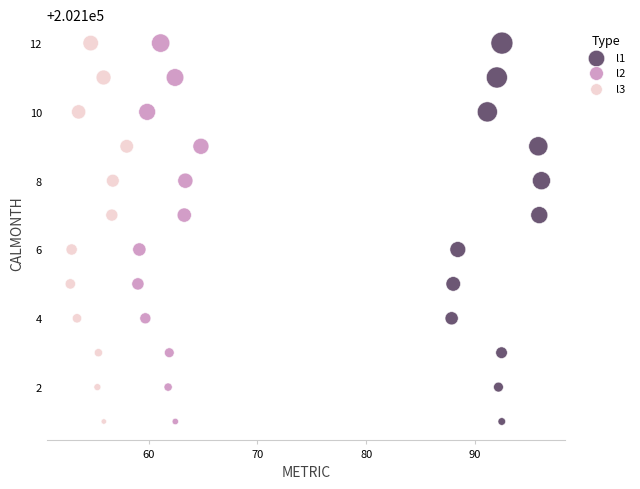

What are all the series names shown in the legend?

l1, l2, l3